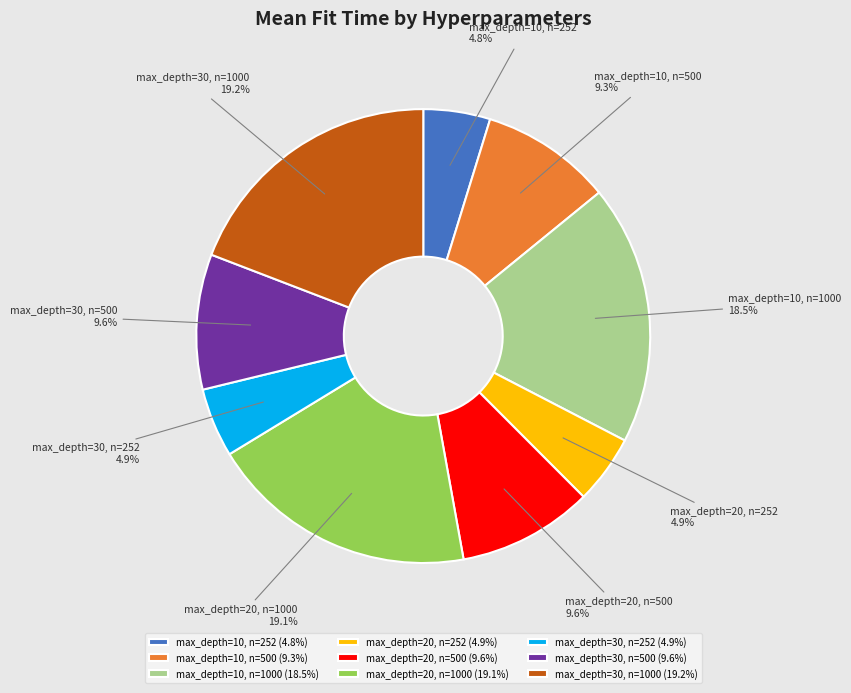

To the nearest percent, what is the average slice percentage?

11%